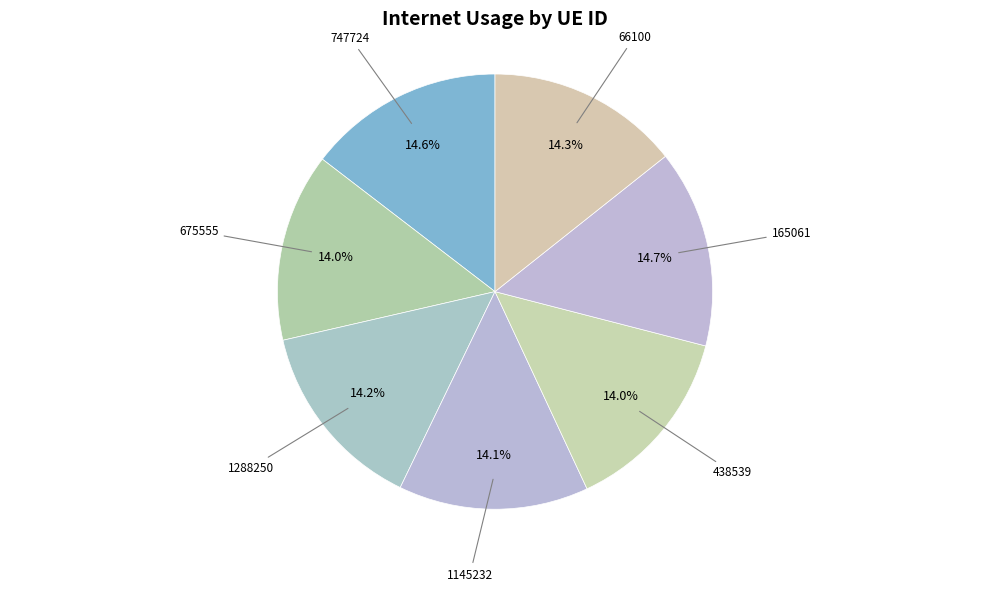

What portion of the pie excludes 1288250?

85.8%